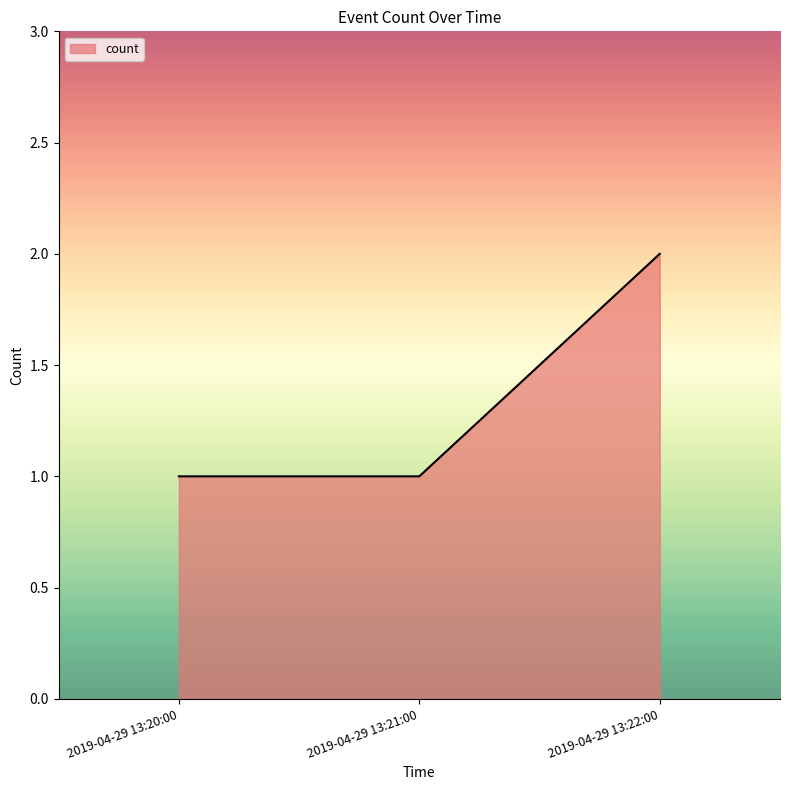

What position from the right is 2019-04-29 13:22:00?

1